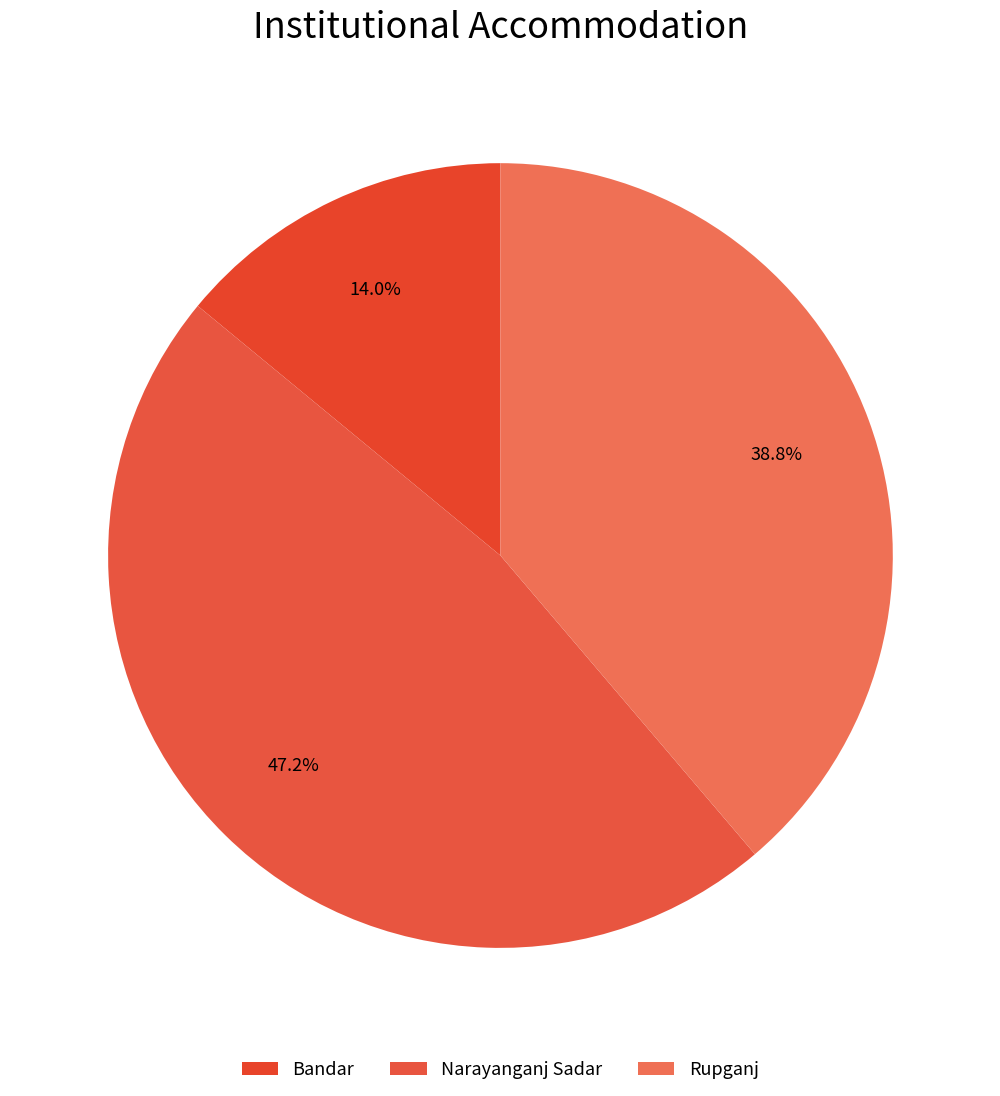

To the nearest percent, what percentage of the pie is Narayanganj Sadar?

47%